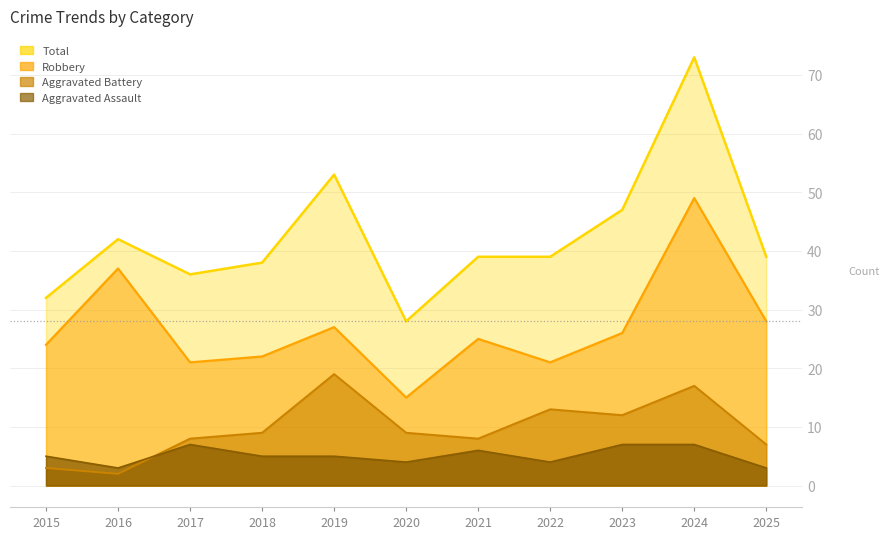

At how many categories does at least one series exceed 71?

1